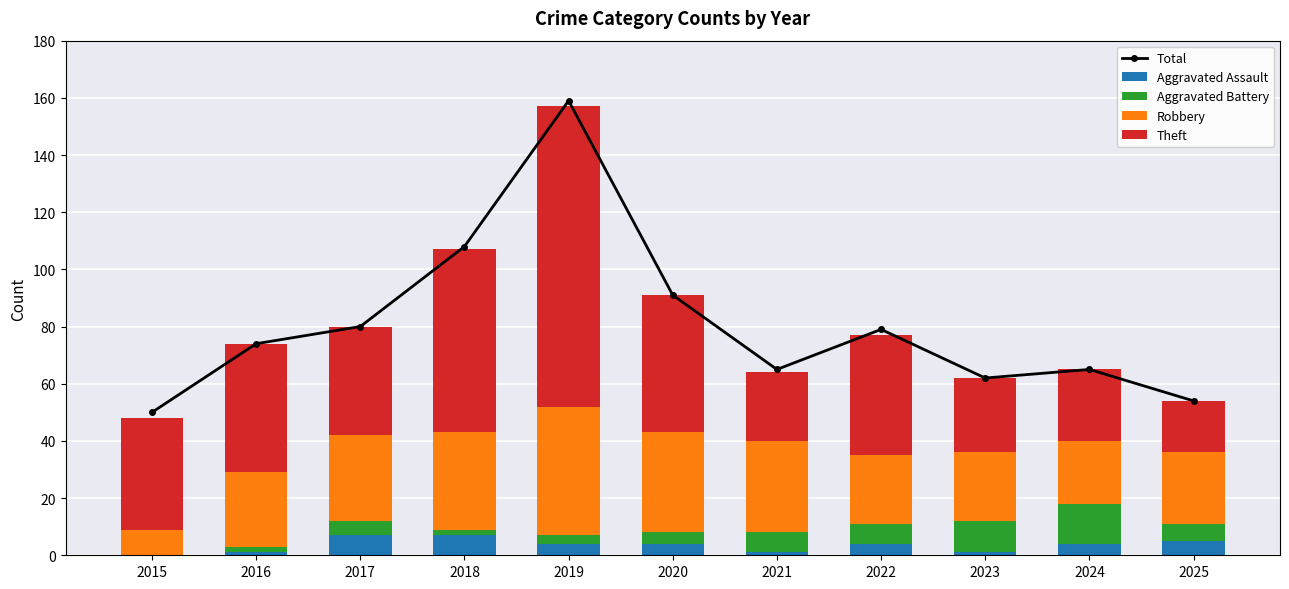

The value of Robbery at 2017 is 30. True or false?

True